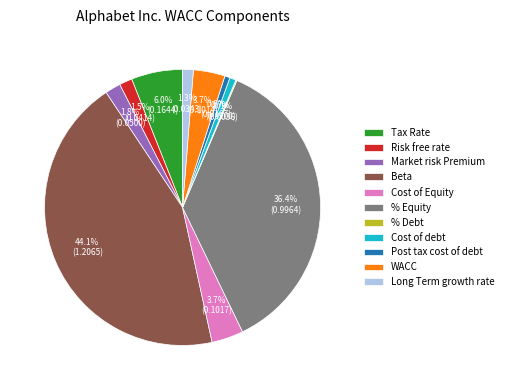

To the nearest percent, what is the difference between the largest and smallest slice percentages?

44%